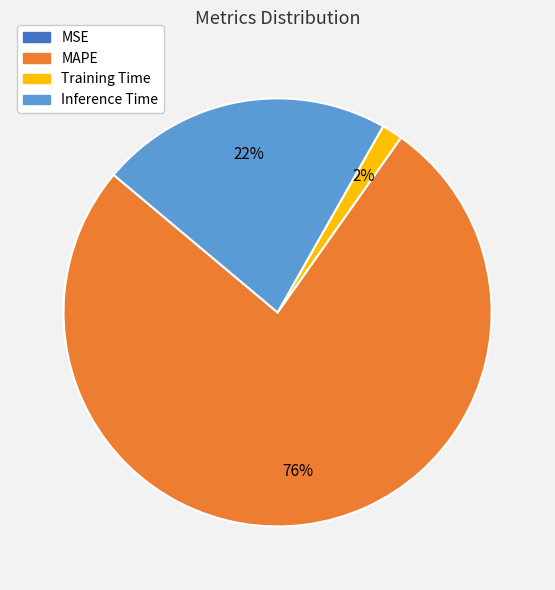

Is the sum of Training Time and MAPE greater than half?

Yes